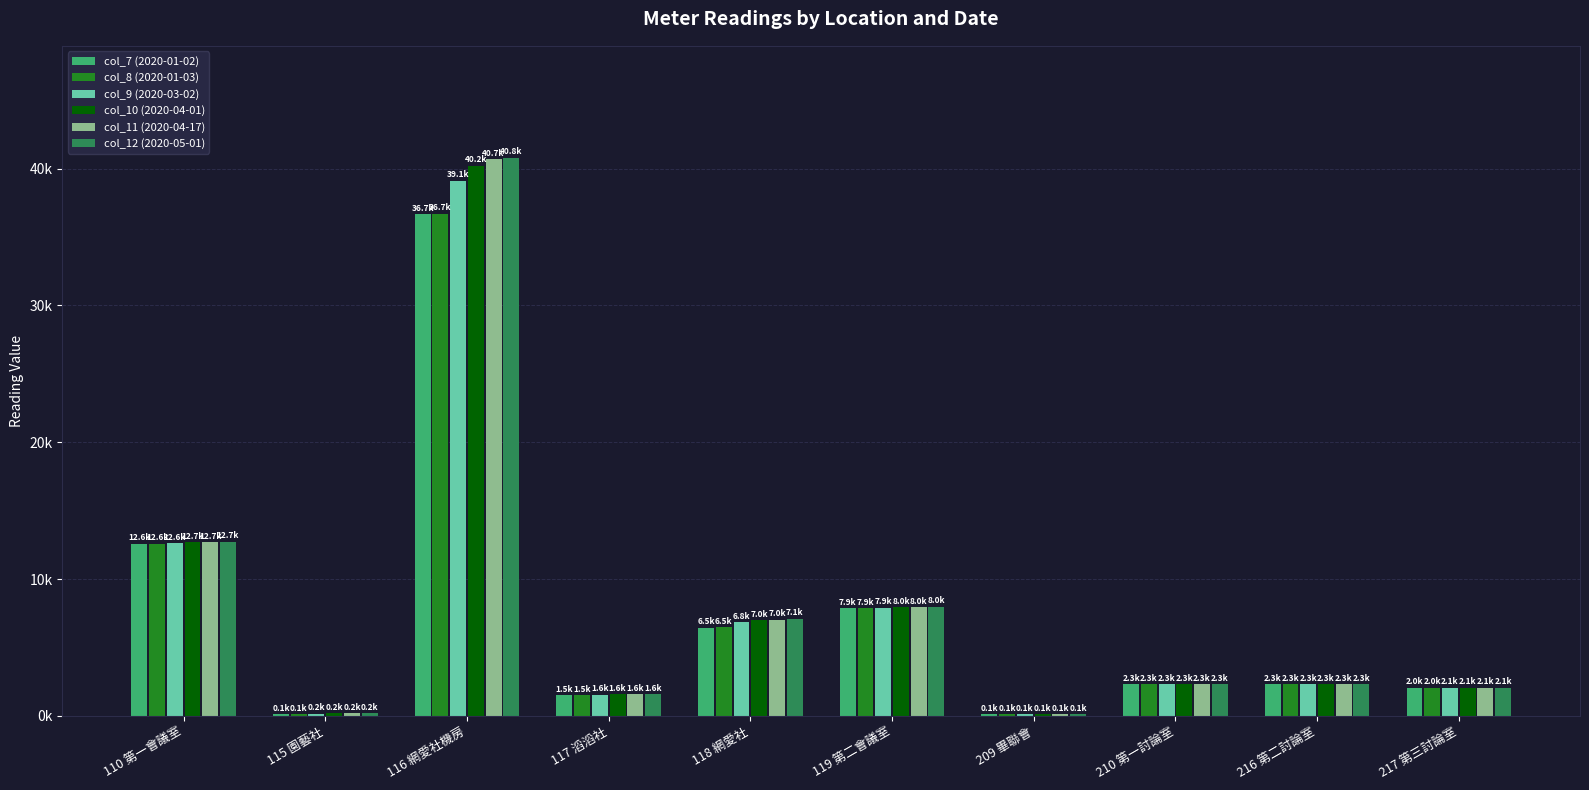

Are the bars grouped side by side (vs. stacked)?

Yes